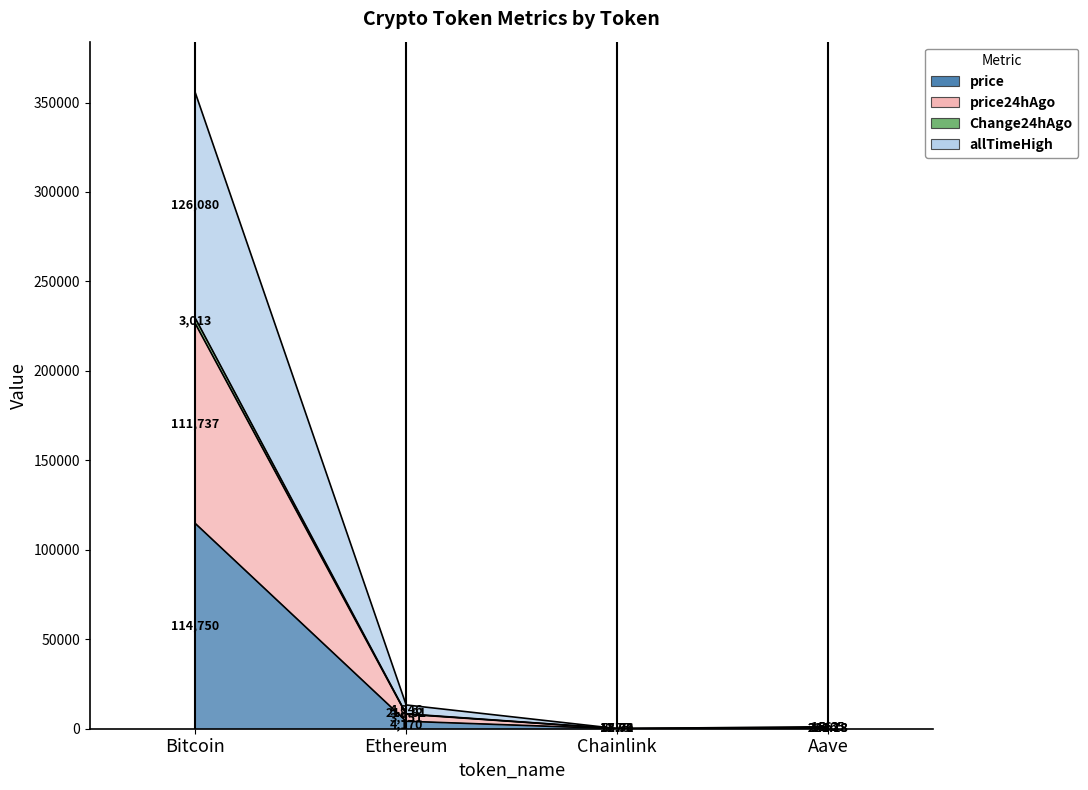

The value of price at Bitcoin is 25819.8. True or false?

False